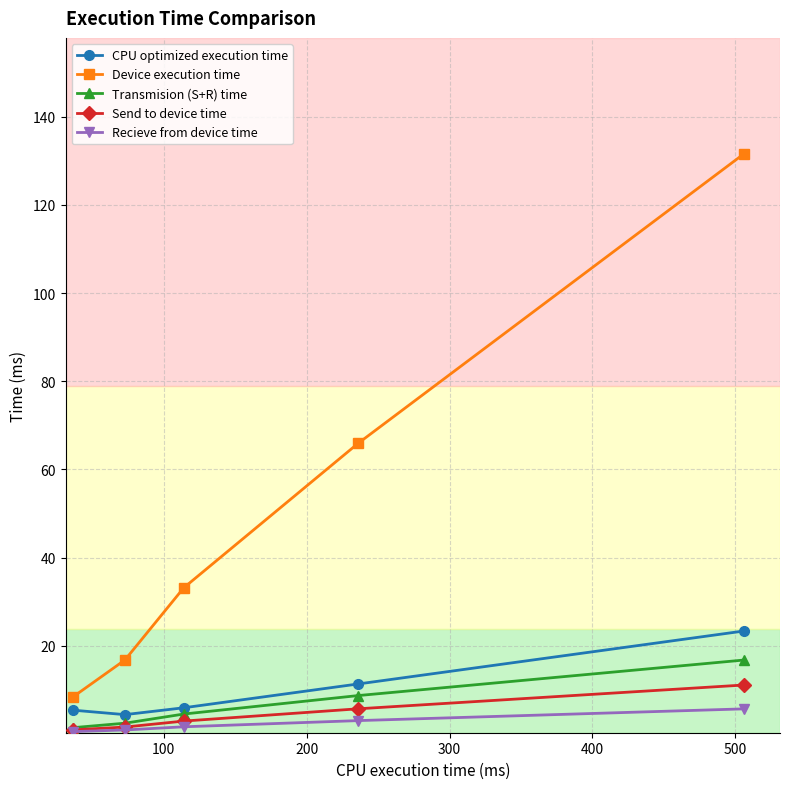

Which series has the widest spread of values?

Device execution time